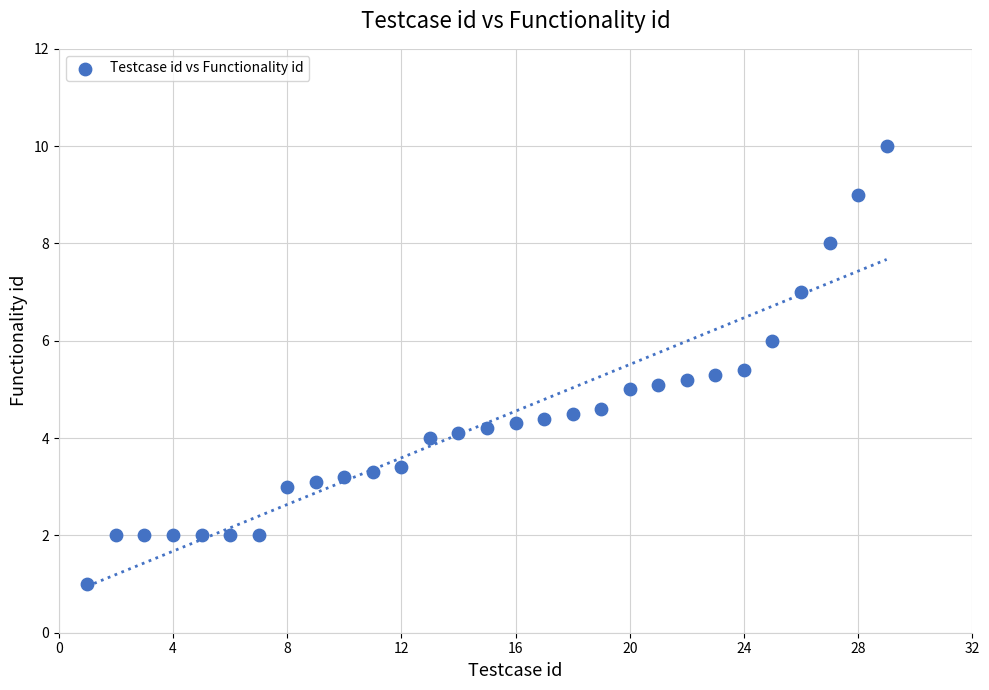

What is the range of Y values (max minus min)?

9.0